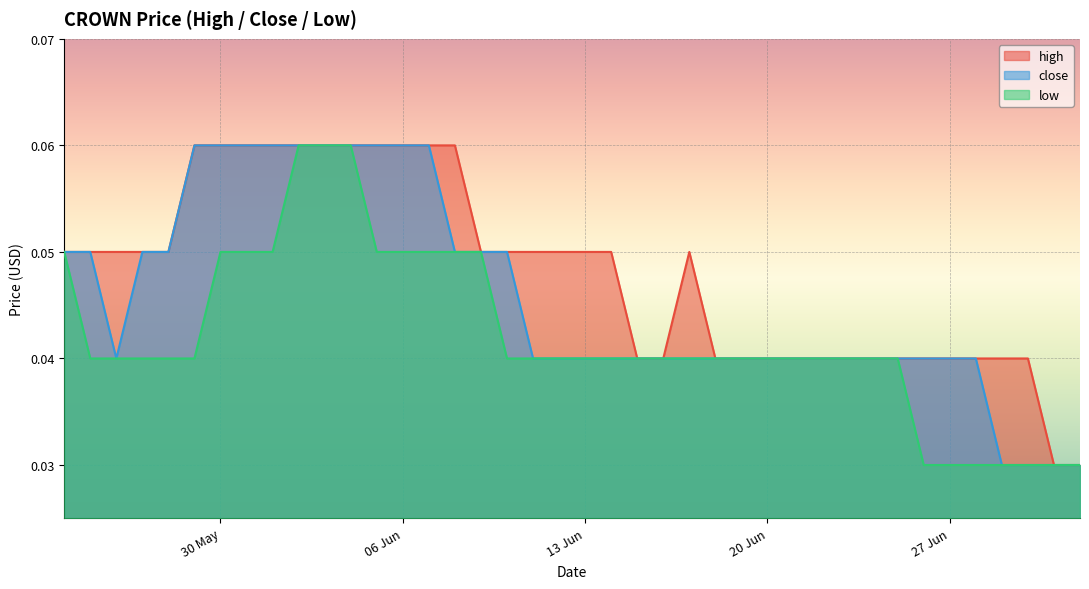

The close series shows 0.1 at 02/06/2023. True or false?

True